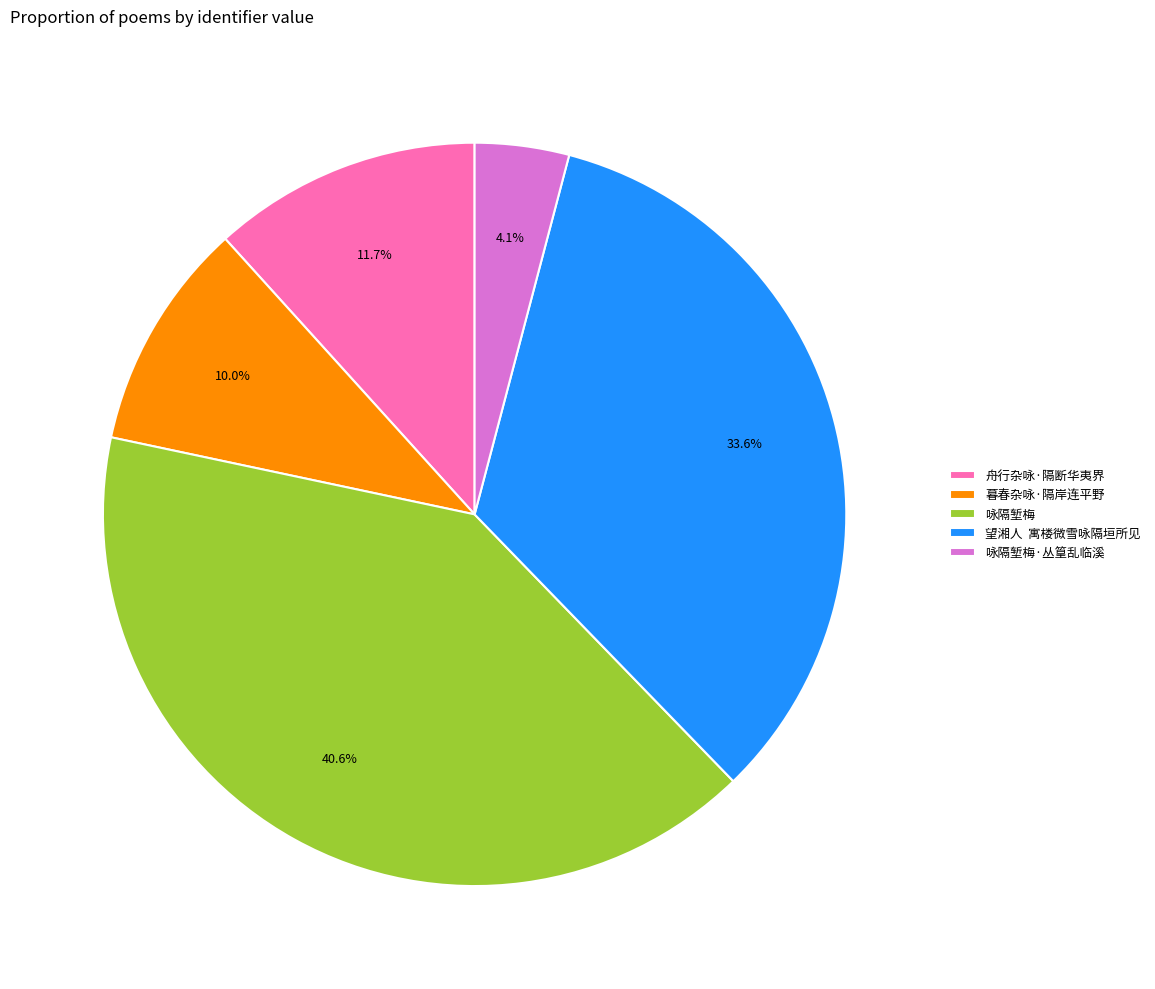

What is the total percentage of 咏隔堑梅 and 望湘人 寓楼微雪咏隔垣所见?

74.2%